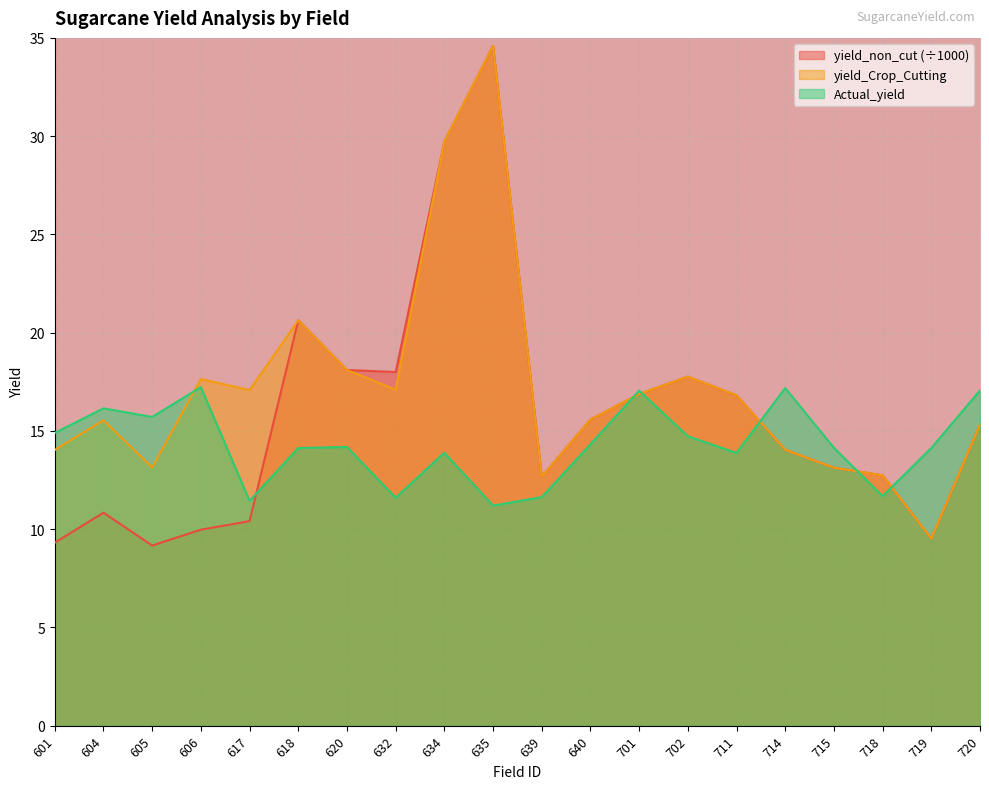

Rank the series by their maximum value, from lowest to highest.

Actual_yield, yield_Crop_Cutting, yield_non_cut